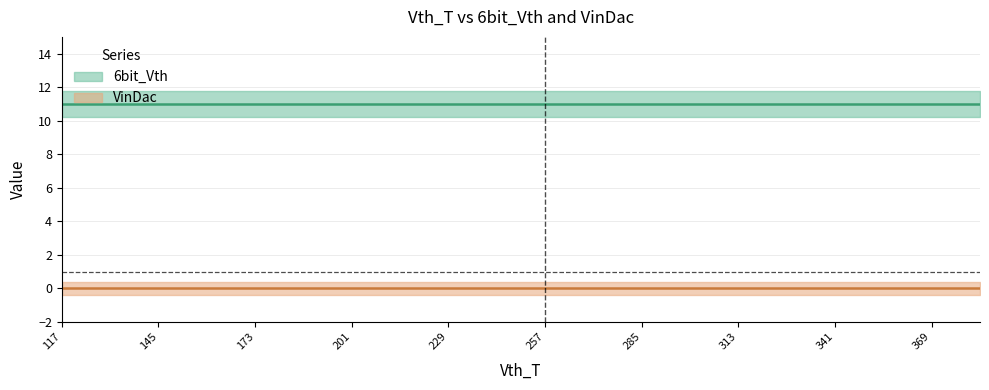

At which label does VinDac reach its minimum?

117